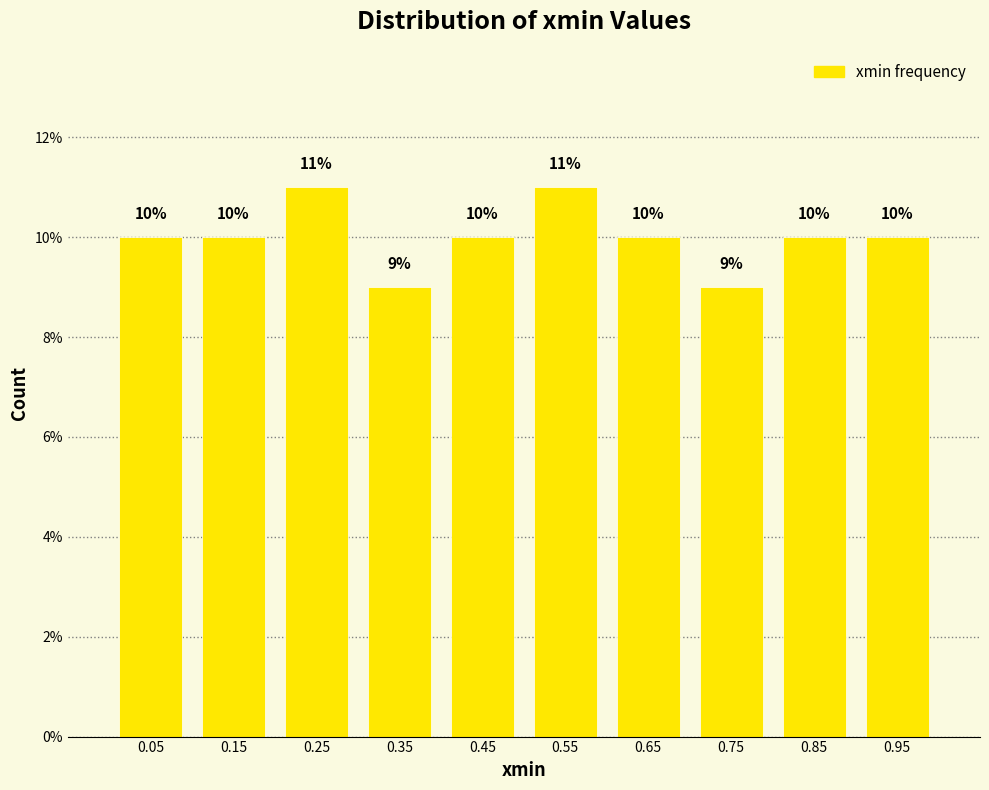

Reading left to right, list every bar in this chart as the range it spans on the x-axis followed by its height.

0.0 to 0.1: 10
0.1 to 0.2: 10
0.2 to 0.3: 11
0.3 to 0.4: 9
0.4 to 0.5: 10
0.5 to 0.6: 11
0.6 to 0.7: 10
0.7 to 0.8: 9
0.8 to 0.9: 10
0.9 to 1.0: 10